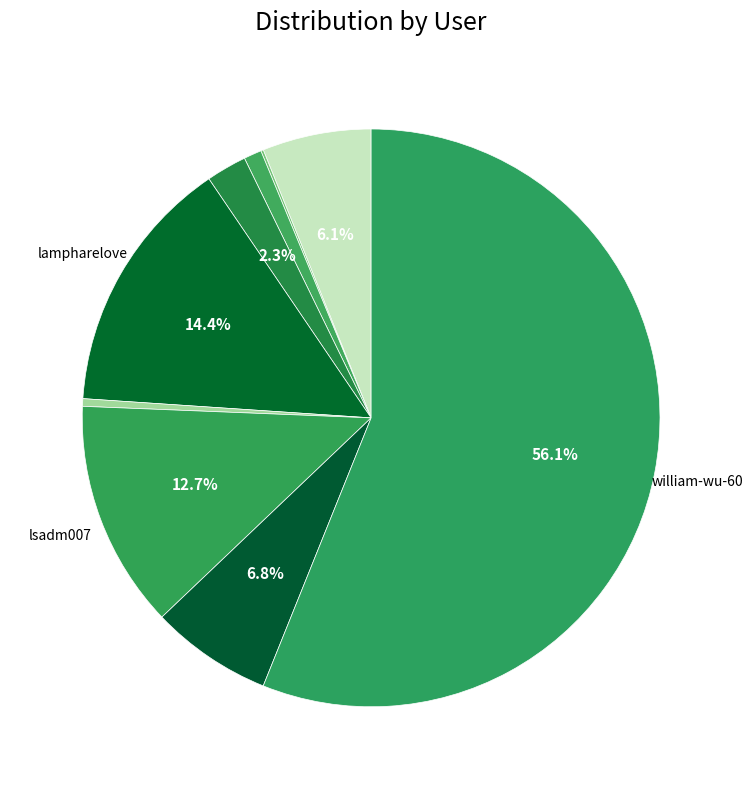

Which slice is the smallest?

xiao-zhu-61-5